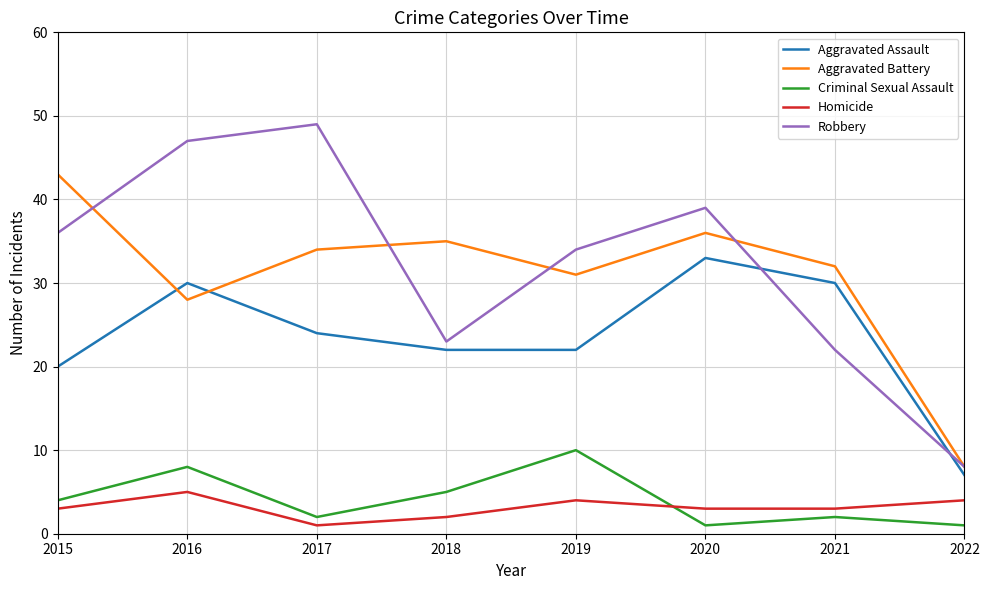

Where is the first local maximum for Criminal Sexual Assault?

2016